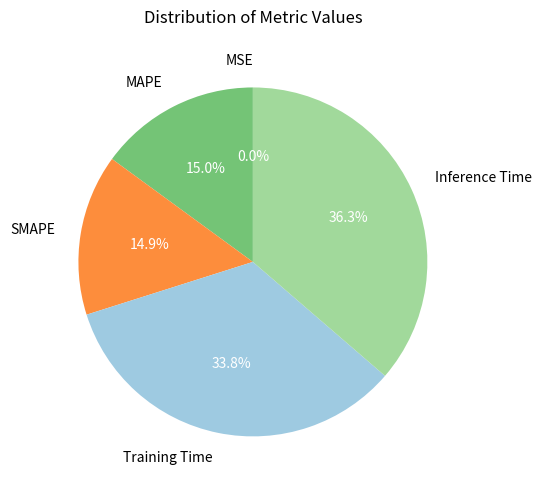

Is the sum of Training Time and MAPE greater than half?

No